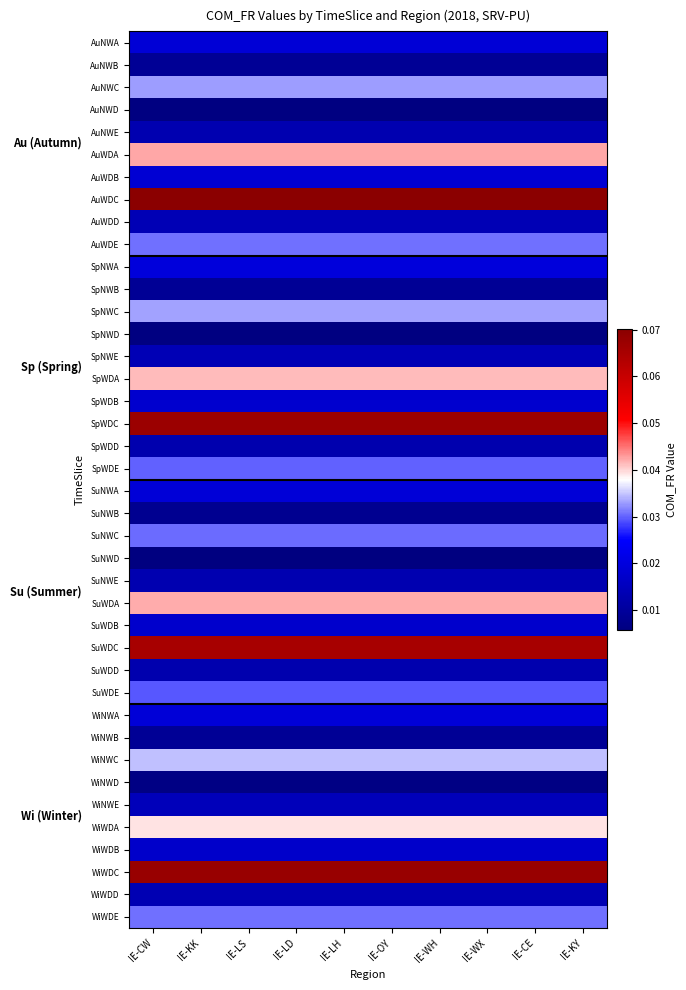

Between IE-KY and IE-KK, which is larger?

IE-KY